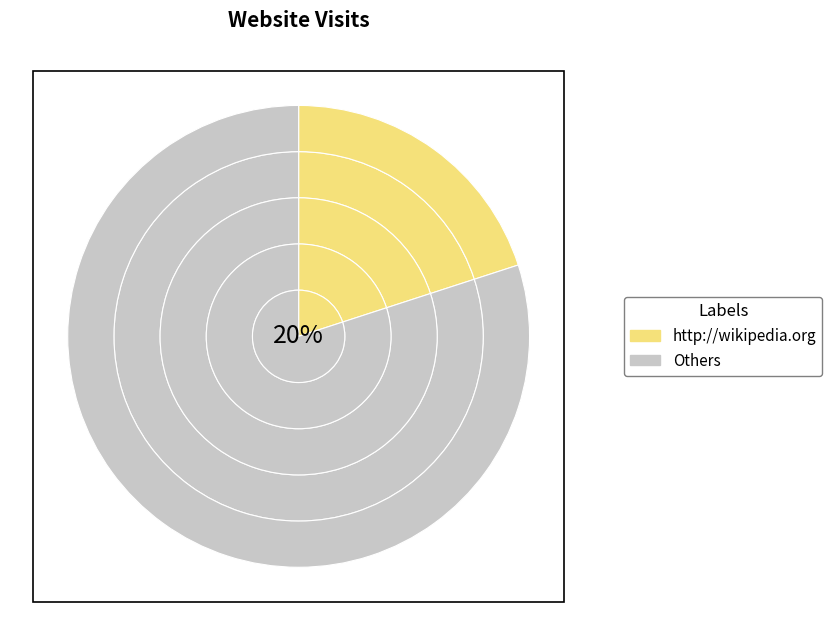

Does http://youtube.com represent more than half of the total?

No